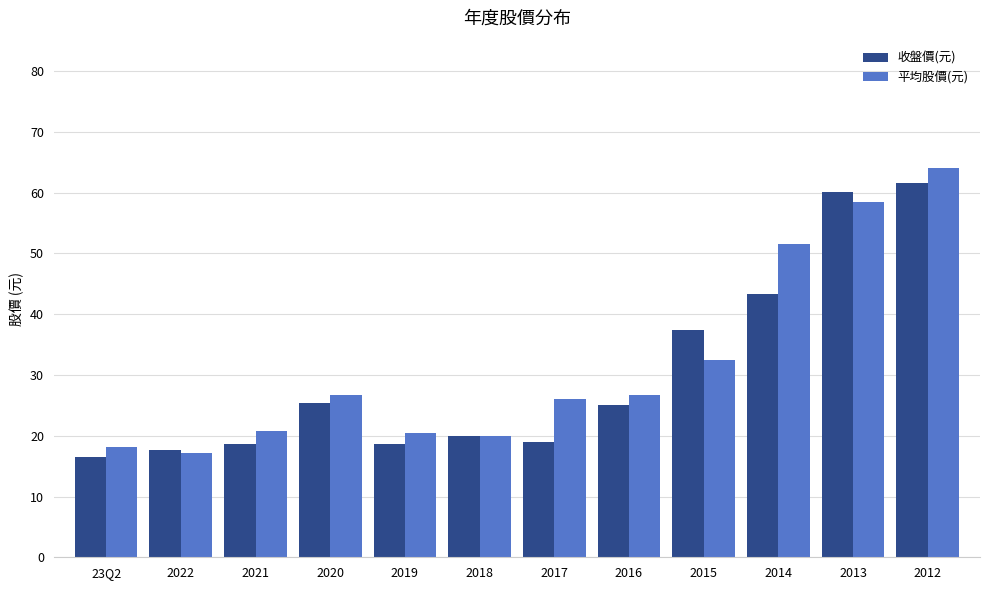

What is the total value across all series at 2022?

34.9